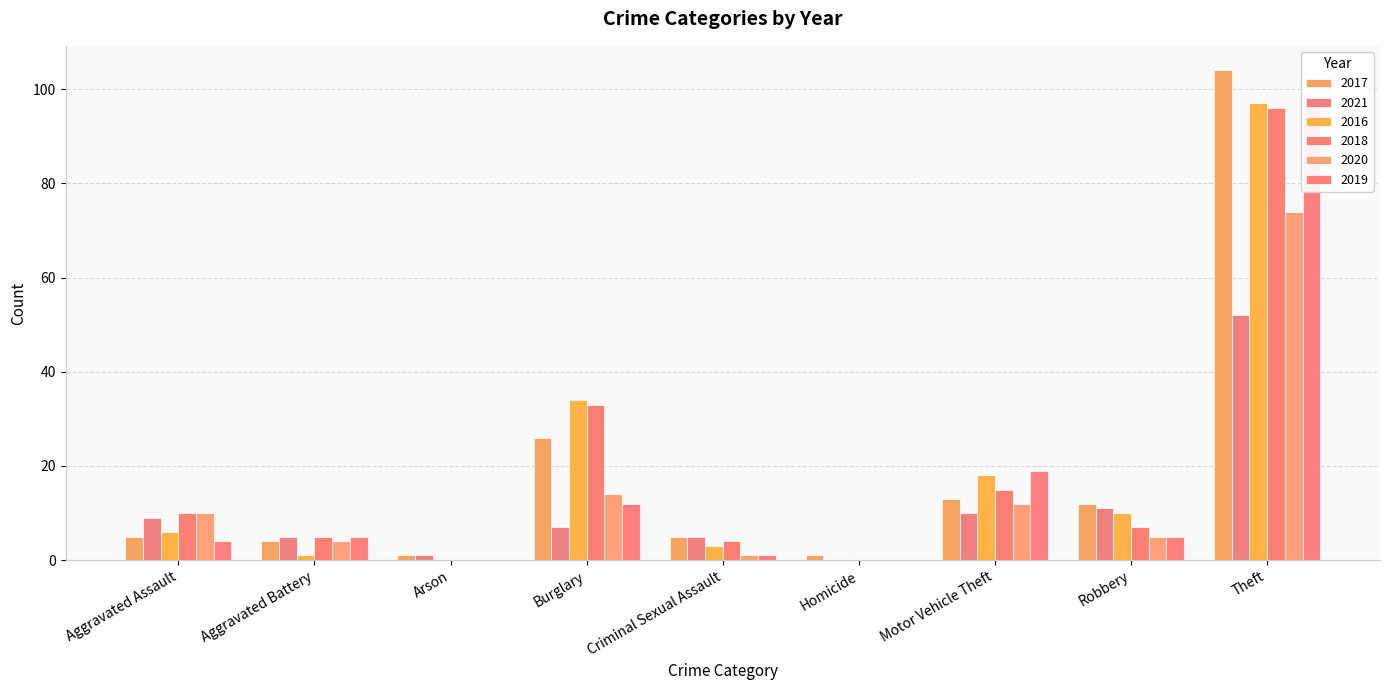

The 2018 series shows -53 at Arson. True or false?

False